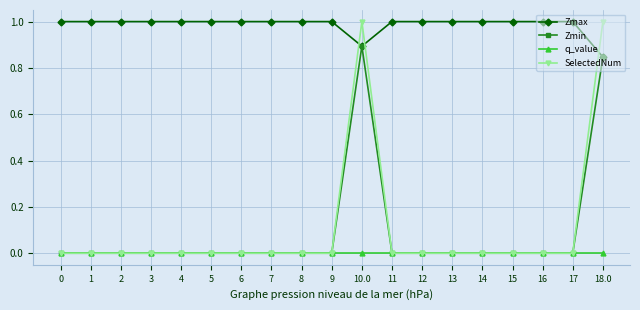

What is the difference between the highest and lowest values at 10.0?

1.0